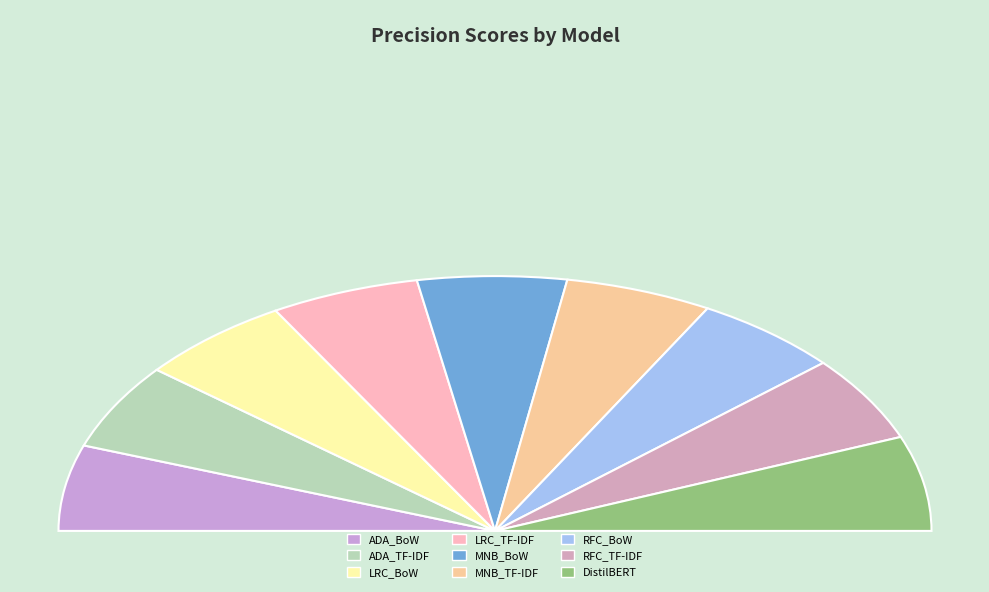

Does MNB_BoW represent more than half of the total?

No